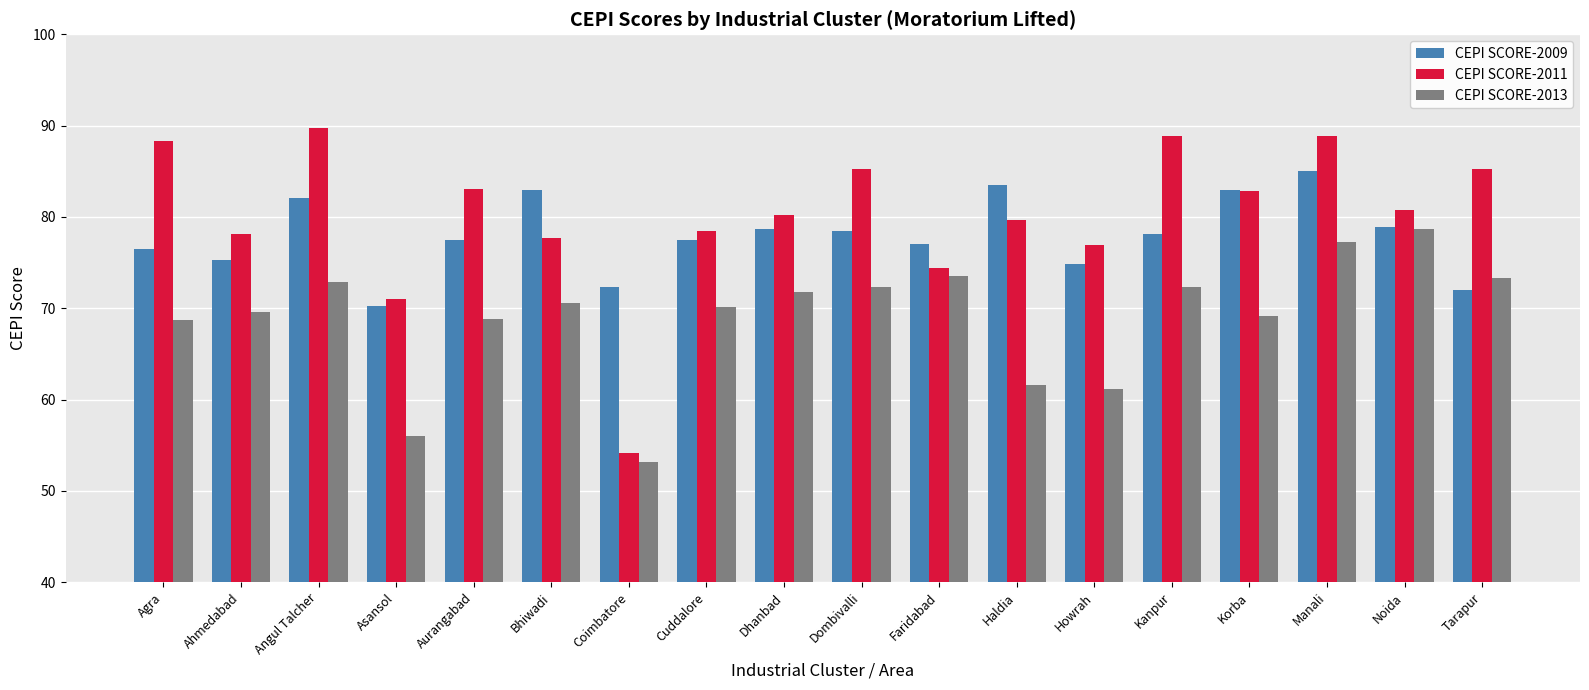

Read the CEPI SCORE-2013 value at Asansol.

56.0